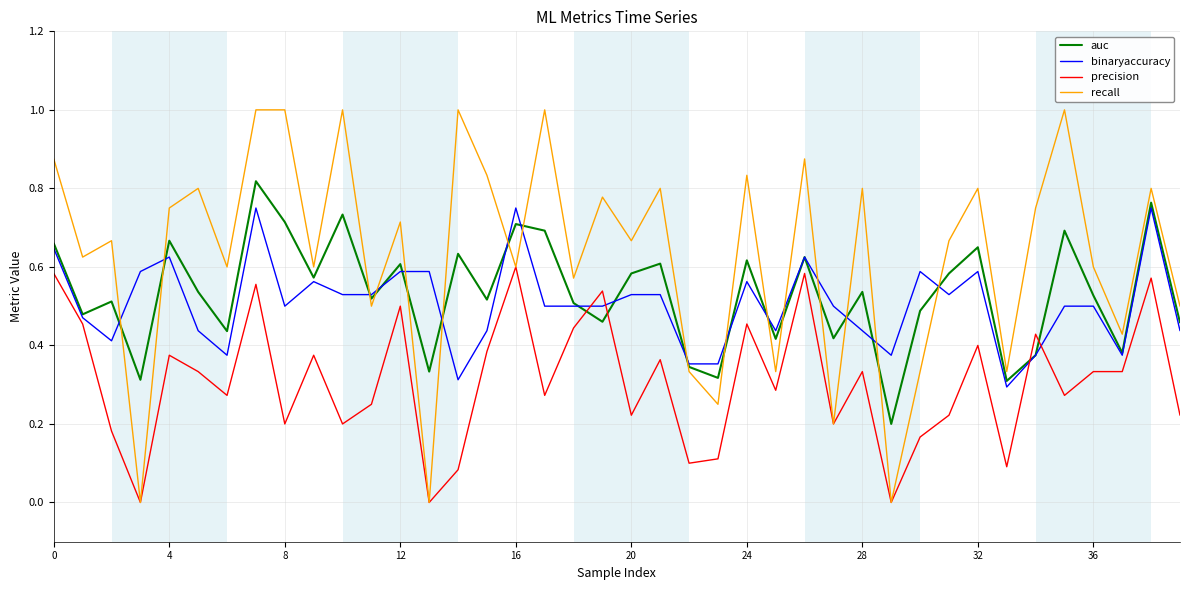

How many series are shown in this chart?

4